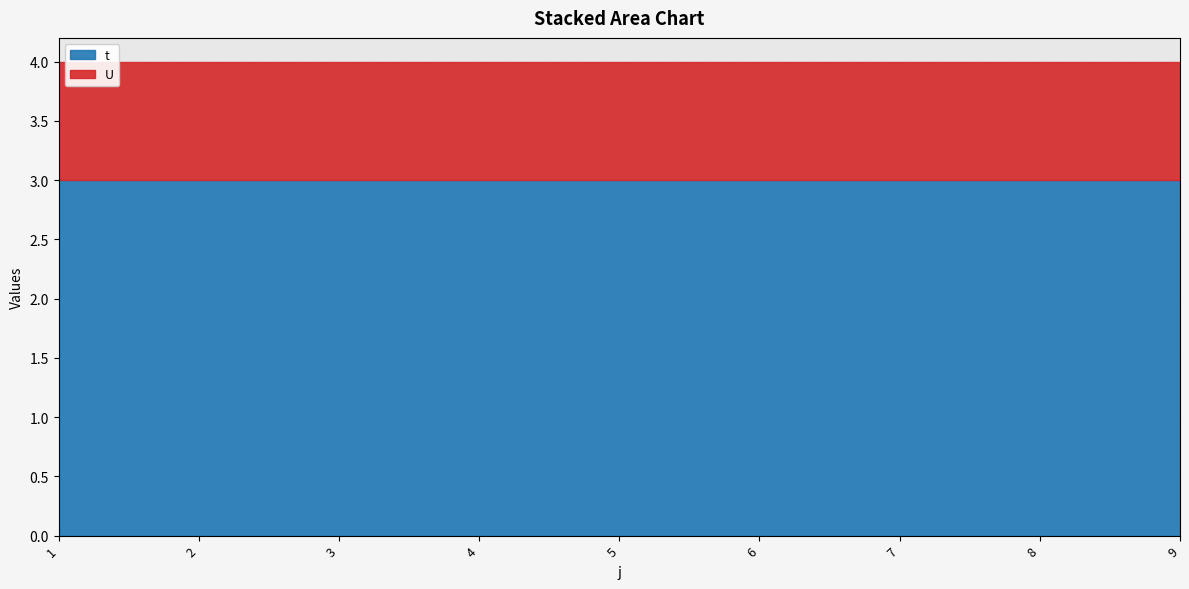

Reading left to right, what are all the values shown in this chart?

t: 1=3	2=3	3=3	4=3	5=3	6=3	7=3	8=3	9=3
U: 1=1	2=1	3=1	4=1	5=1	6=1	7=1	8=1	9=1